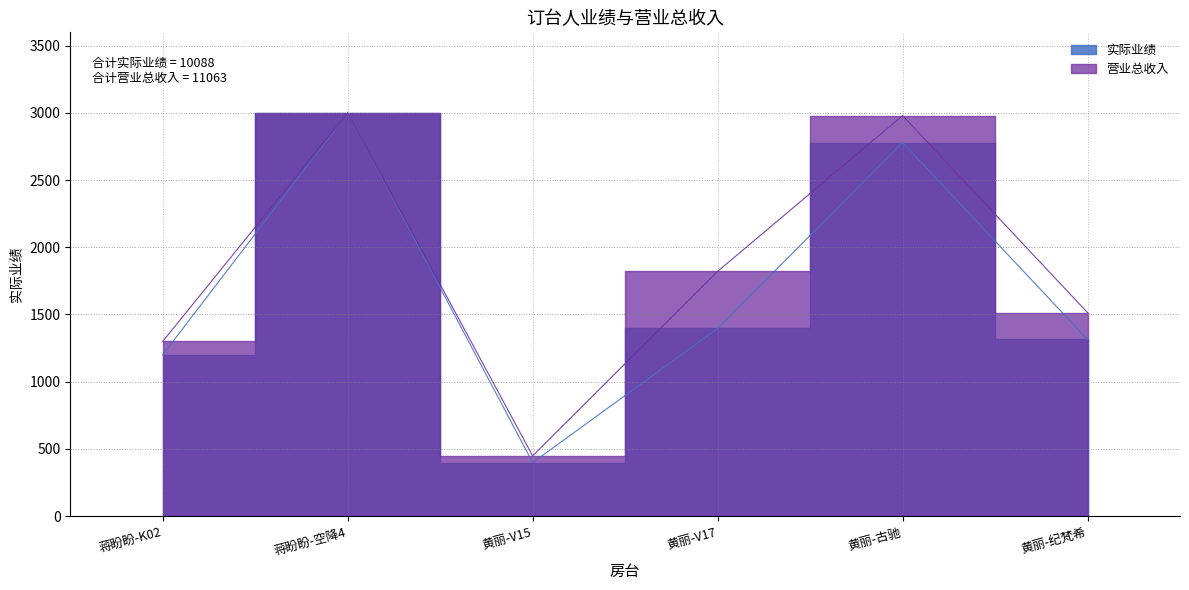

Which series has the widest spread of values?

实际业绩